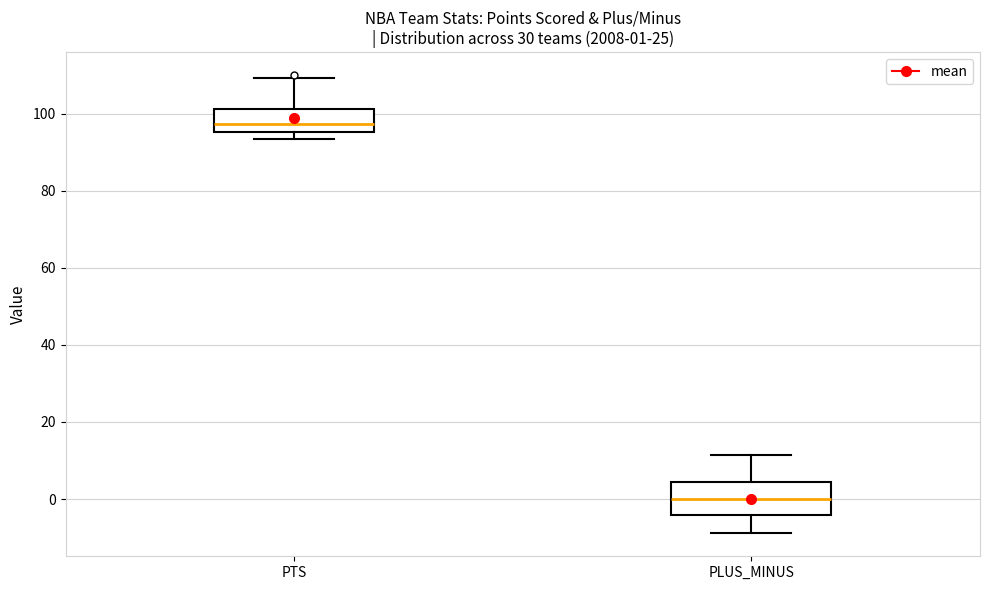

Which box is the tallest, from its lower edge to its upper edge?

PLUS_MINUS